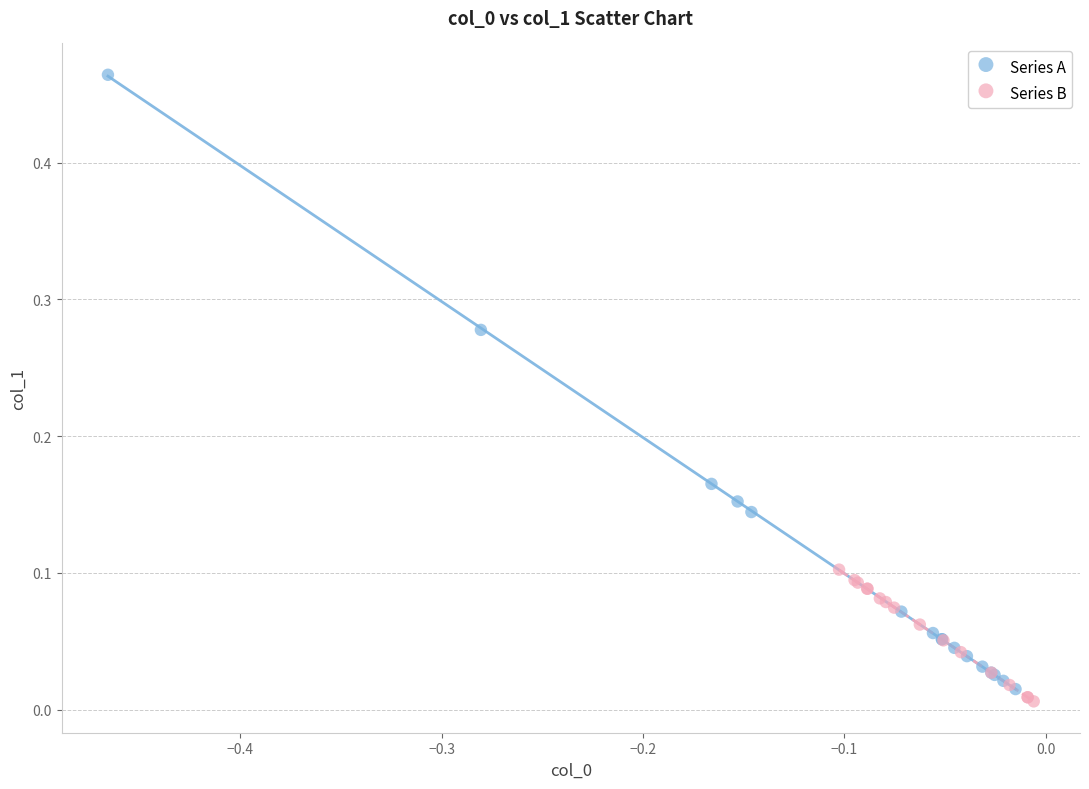

Which series reaches the maximum Y coordinate?

Series A